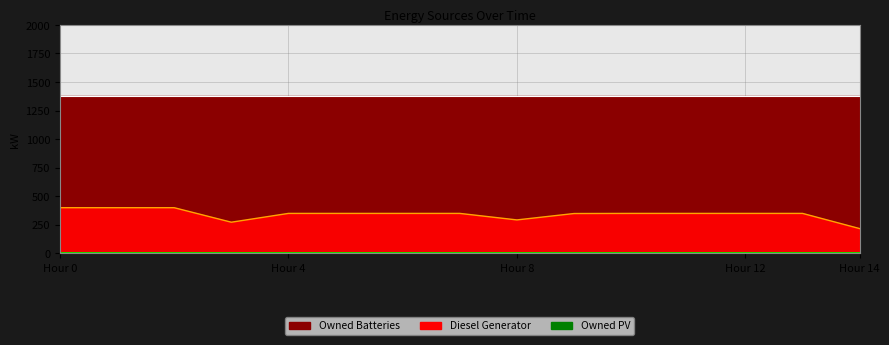

Which series changed the most between 7 and 8?

Diesel Generator